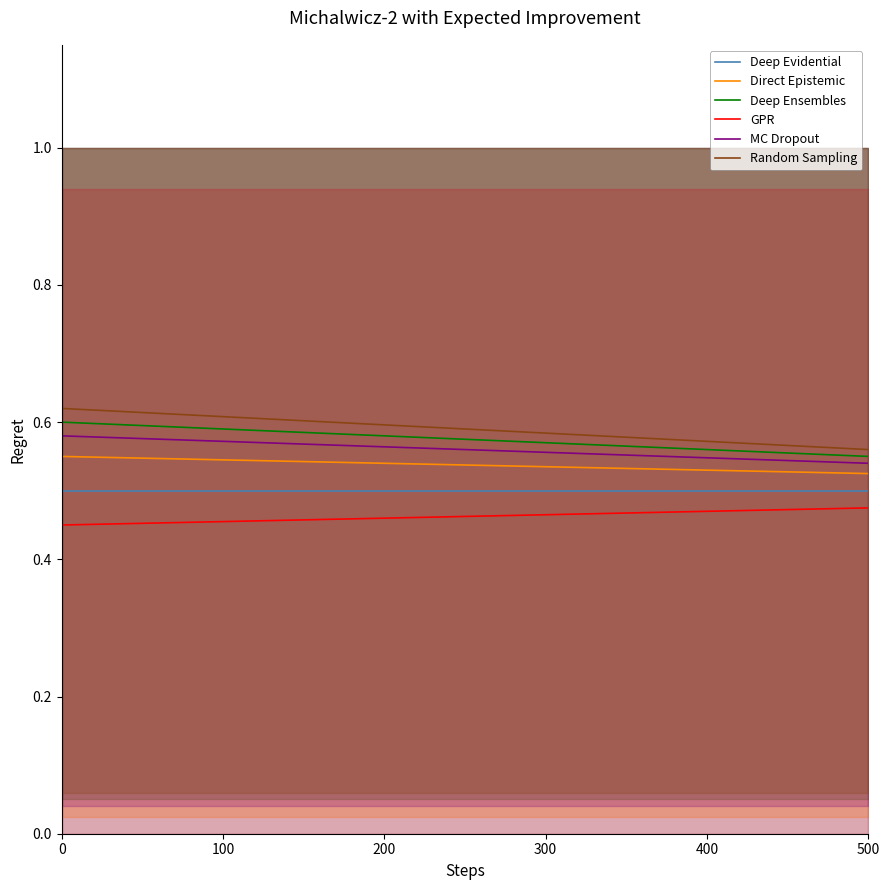

True or false: Direct Epistemic and GPR cross at least once.

False